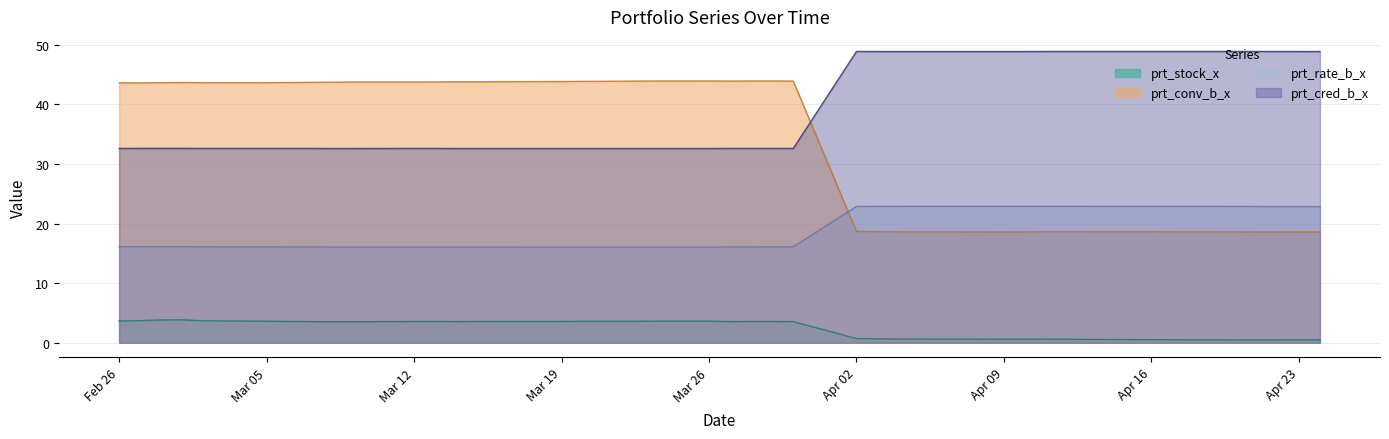

At Mar 12, list the series in order from largest to smallest.

prt_conv_b_x, prt_cred_b_x, prt_rate_b_x, prt_stock_x